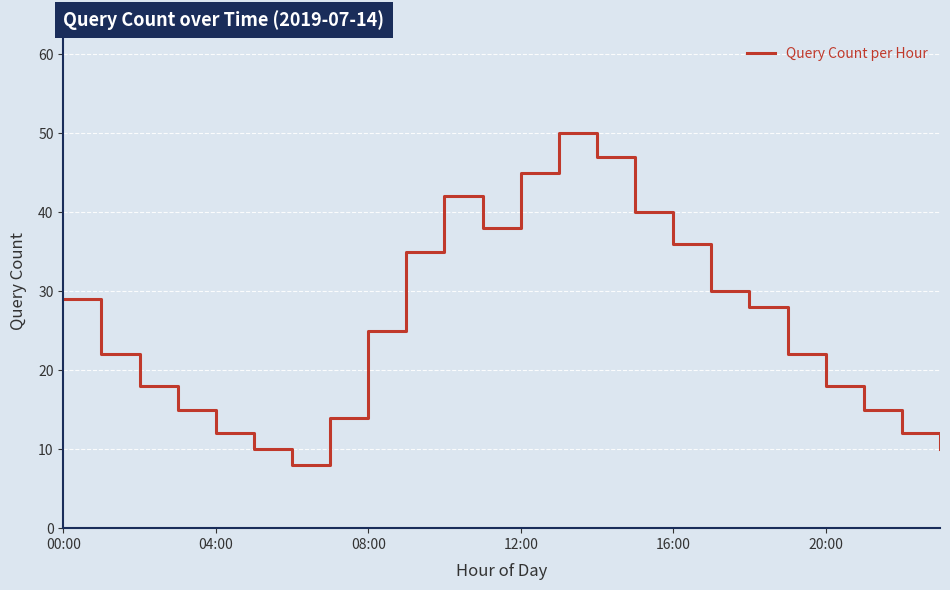

What is the maximum value shown in the chart?

50